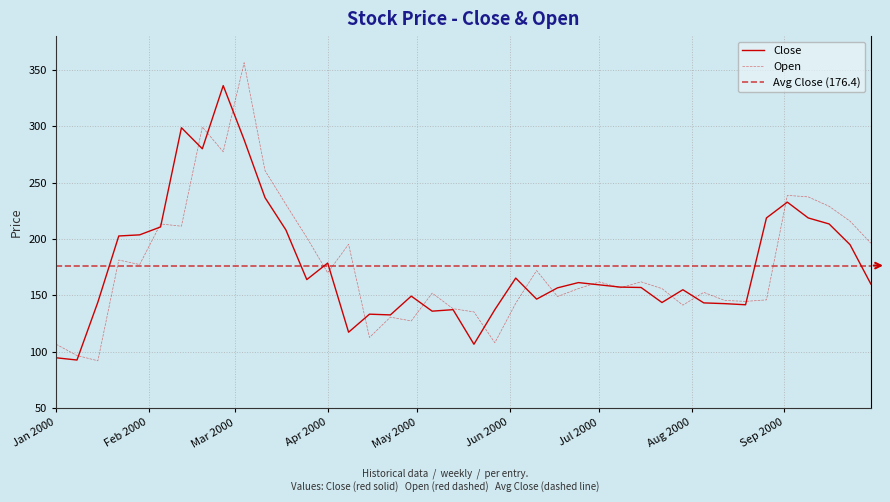

Which series has the widest spread of values?

Open